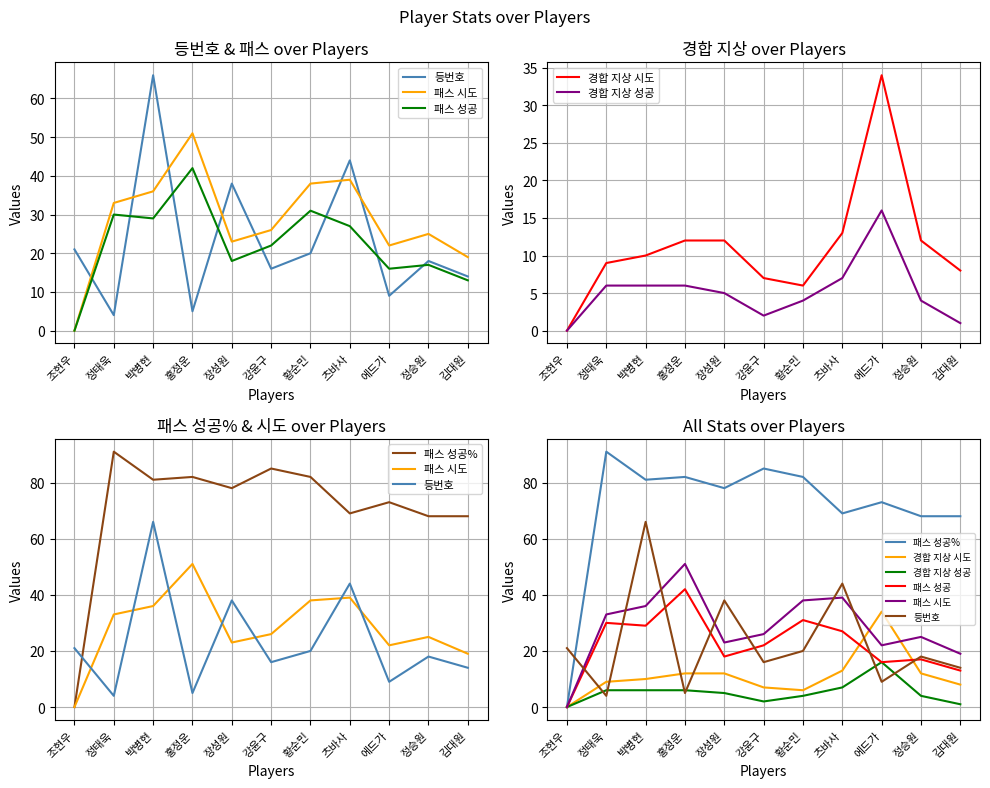

Does the chart display data point markers on the line(s)?

No